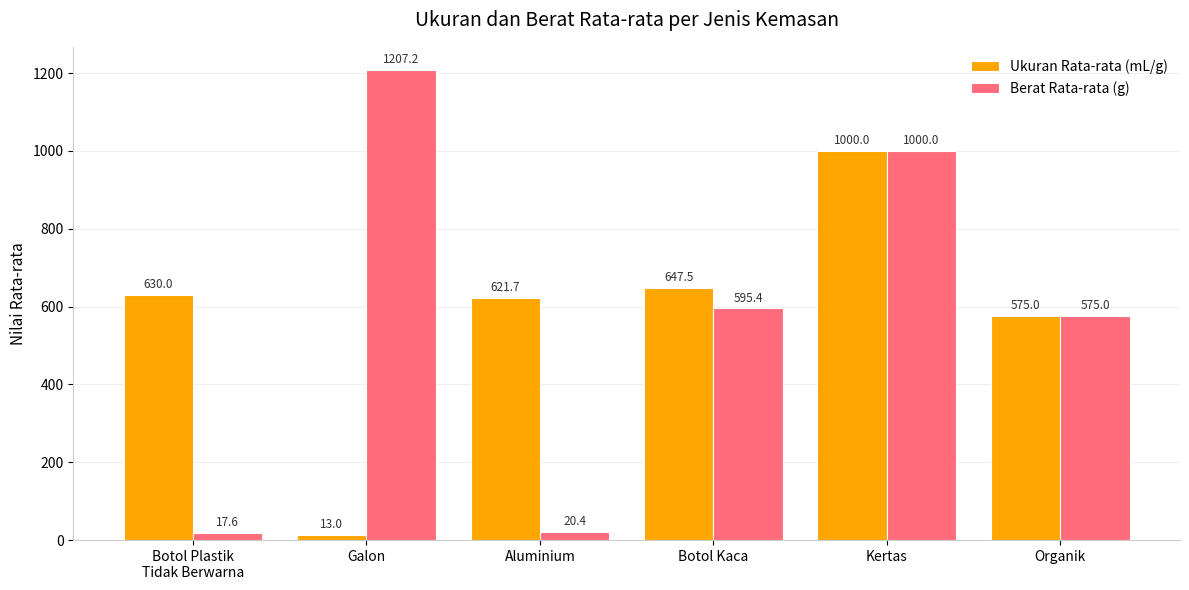

What is the average value of the Ukuran Rata-rata (mL/g) series?

581.2